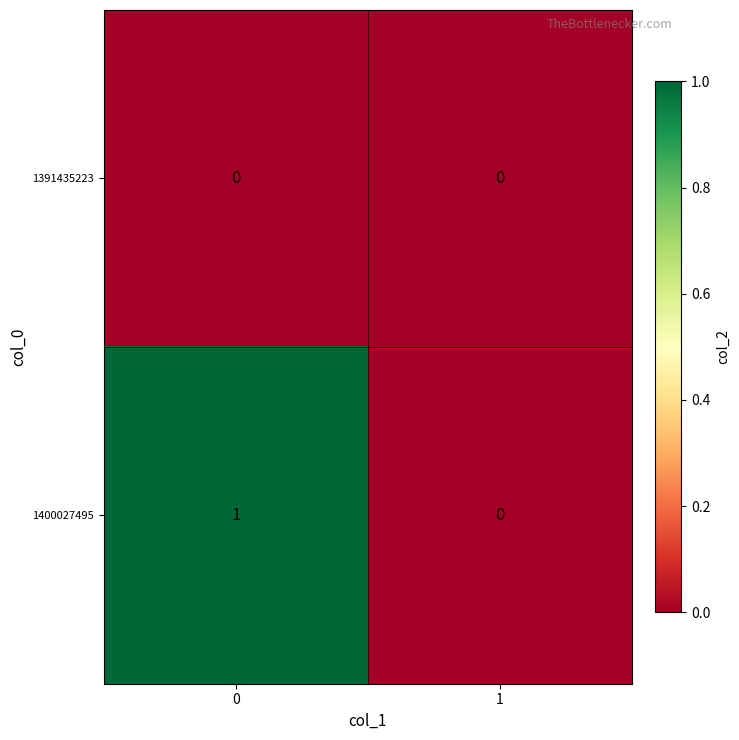

Is it true that 1391435223 equals 0 at 0?

True